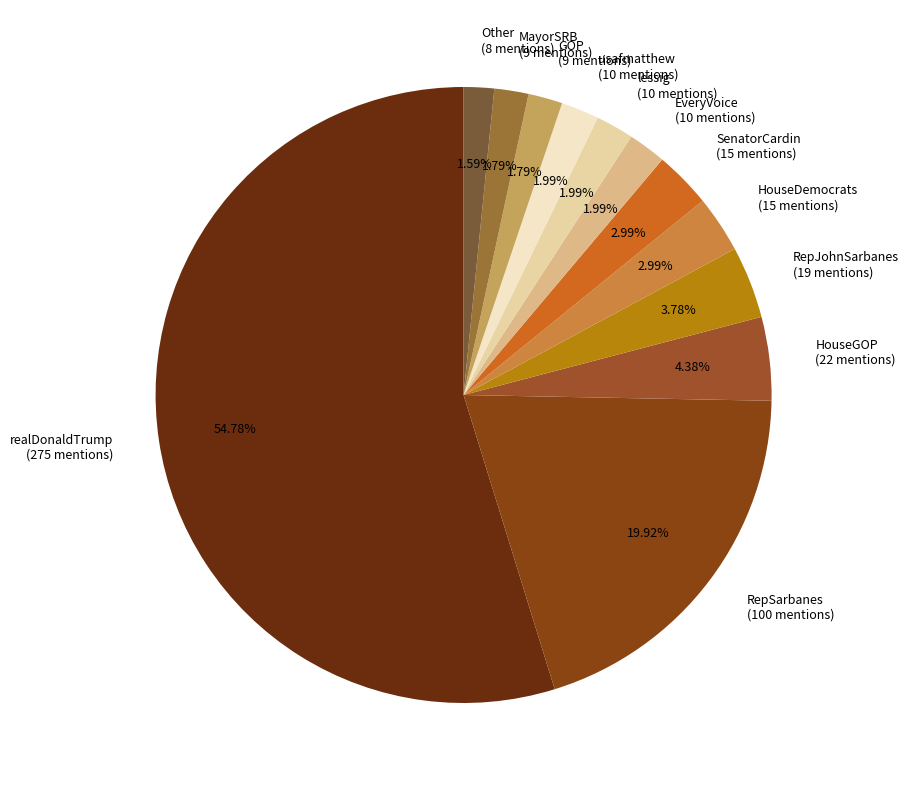

To the nearest percent, what is the average slice percentage?

8%